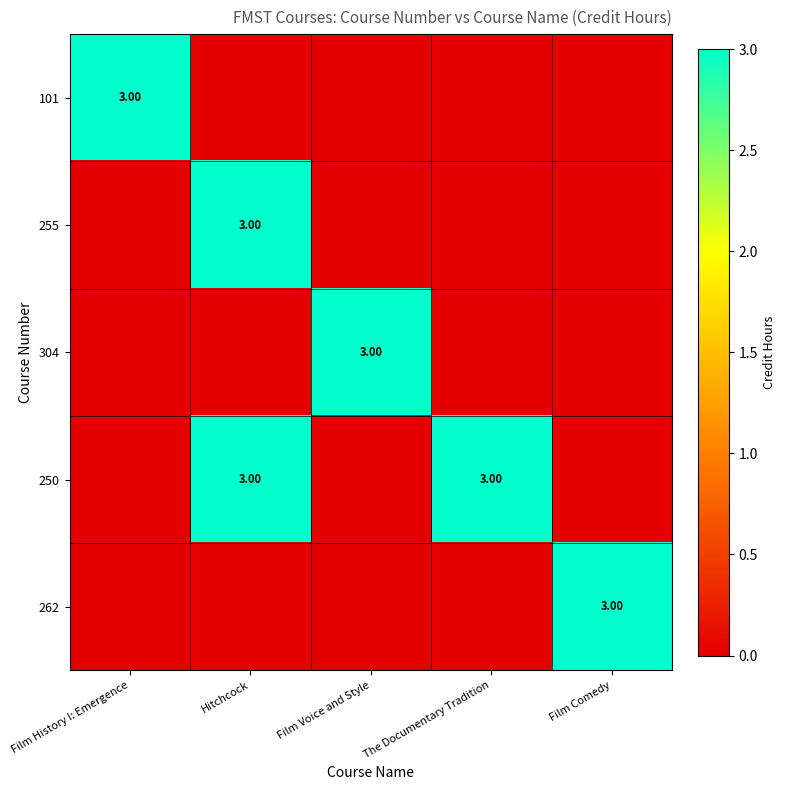

Count the number of categories in the chart.

5